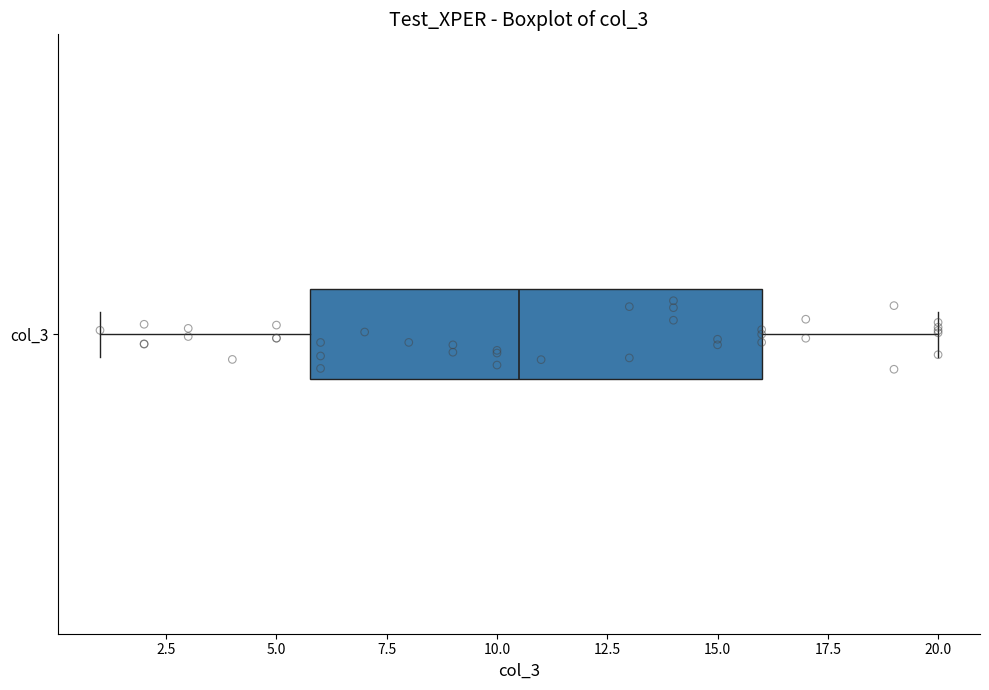

Where does the right whisker of the box for col_3 end on the x-axis? The values are not printed on the chart, so give them approximately, as read against the axis.

20.0